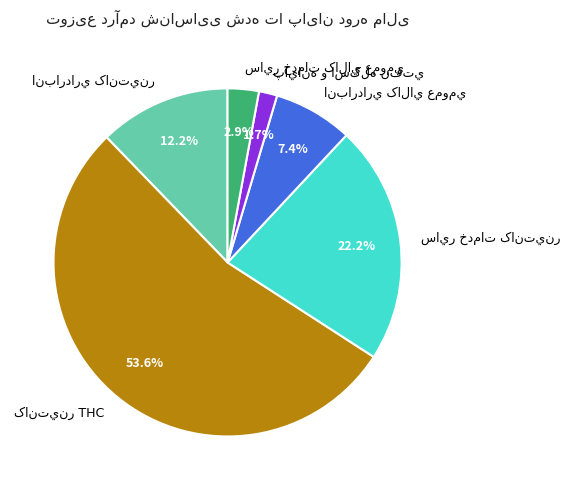

Count the number of slices in the pie.

6